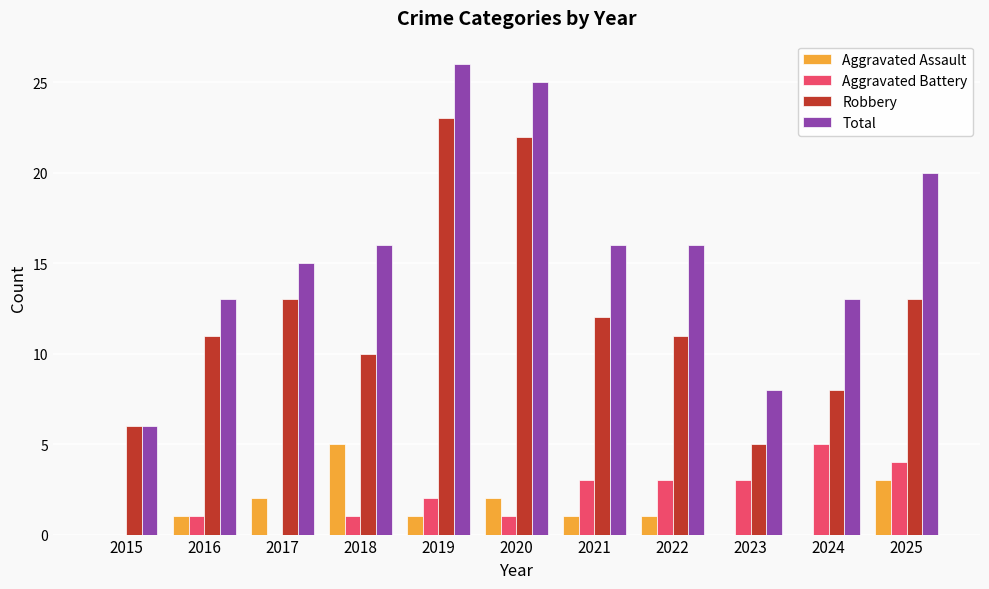

Between 2020 and 2024, which series saw the biggest shift?

Robbery